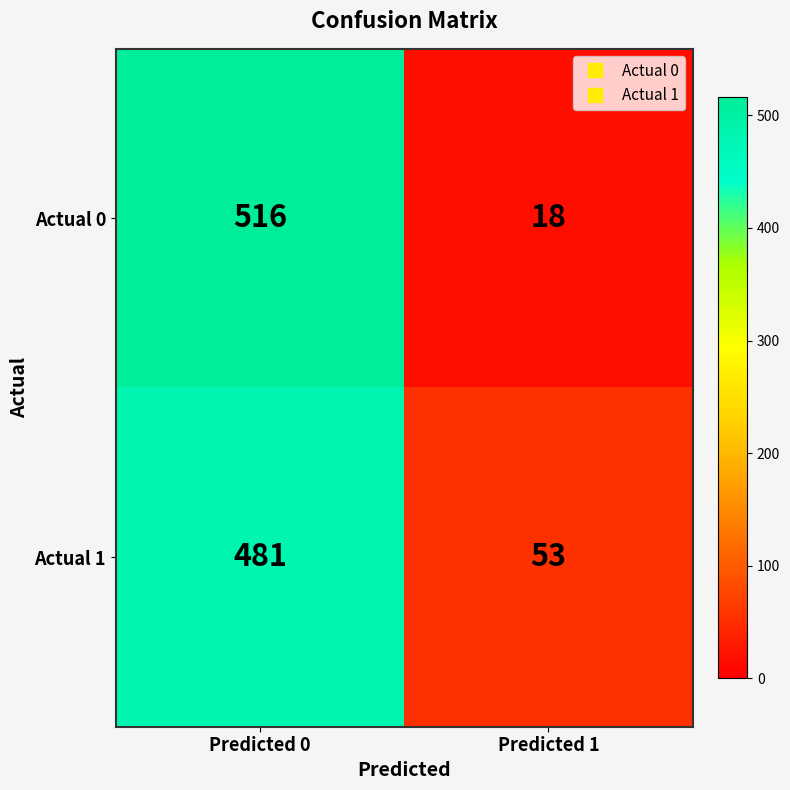

The value of Actual 1 at Predicted 1 is 69. True or false?

False